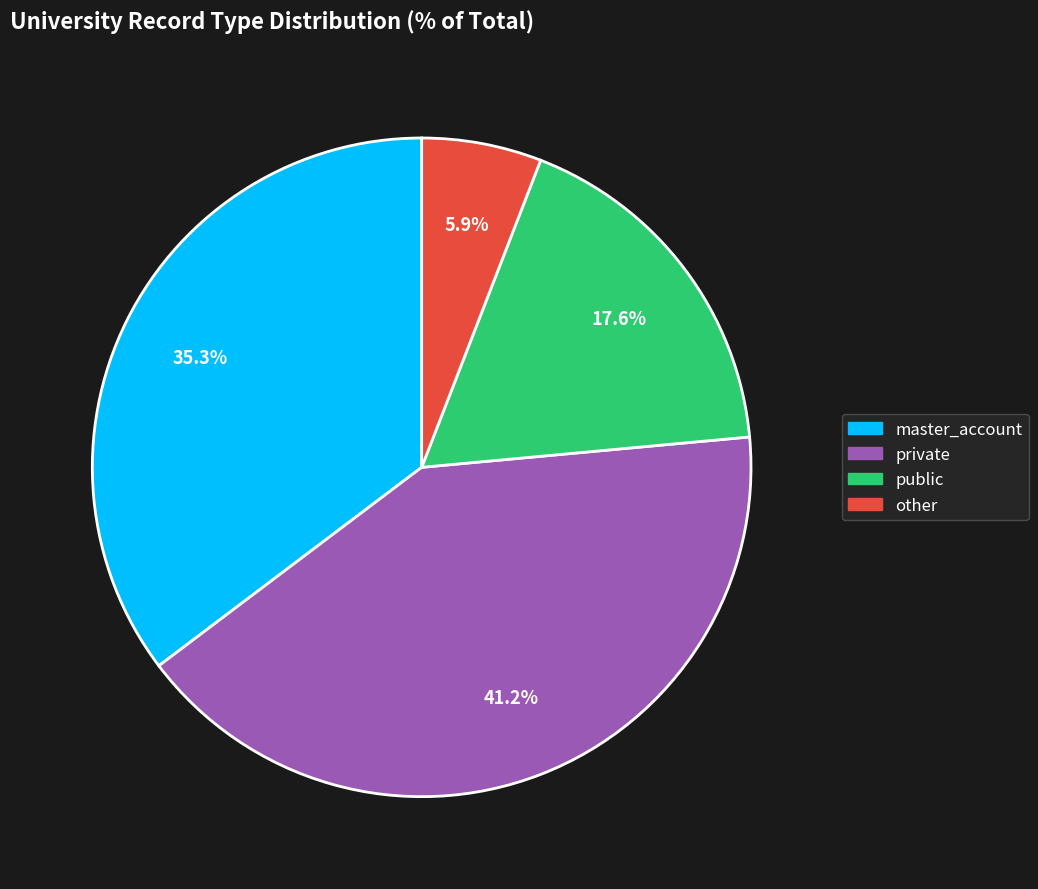

To the nearest percent, what is the combined percentage of other and public?

24%